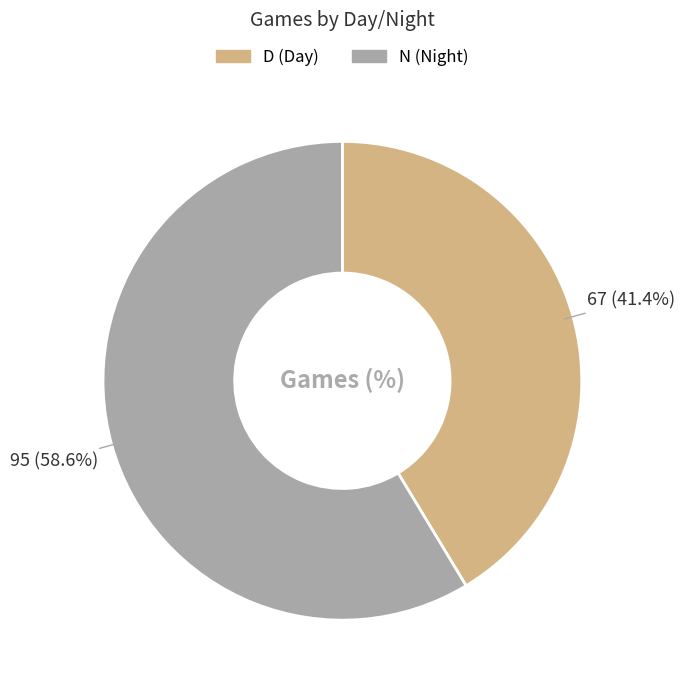

Approximately how many times larger is the value at D compared to N?

0.7